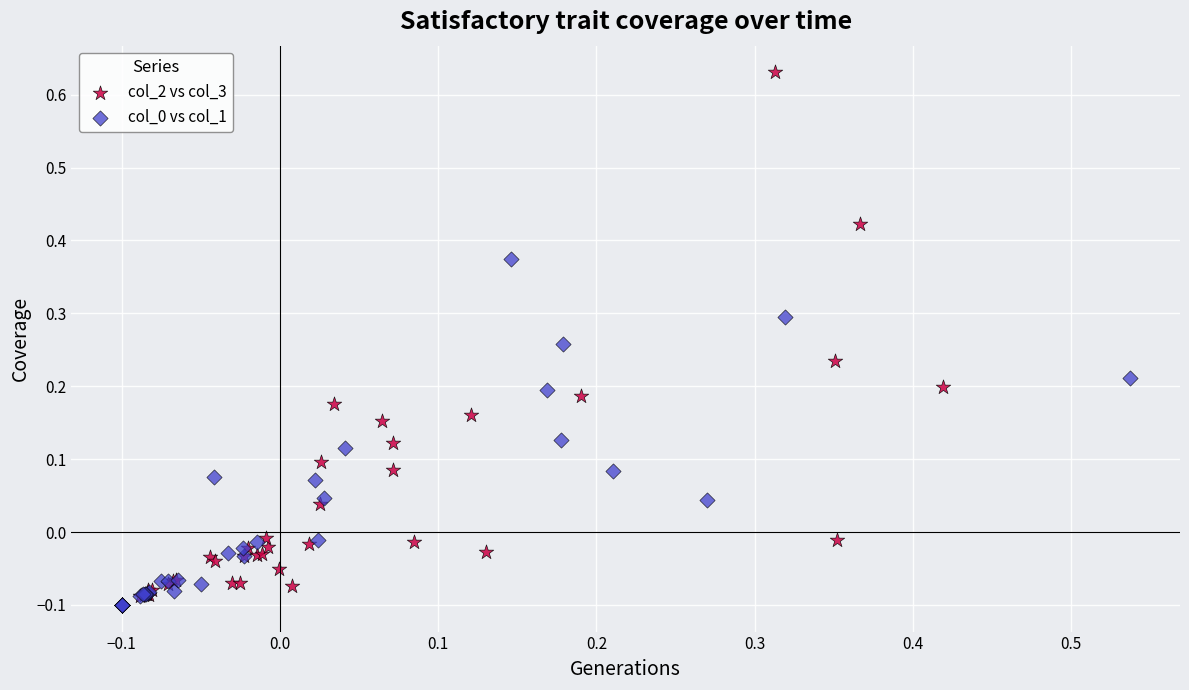

Which series contains the highest Y value?

col_2 vs col_3